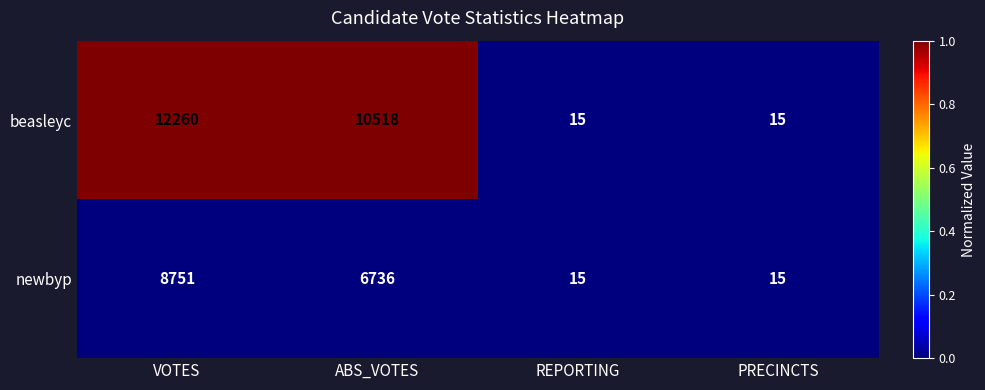

Which series has the widest spread of values?

beasleyc